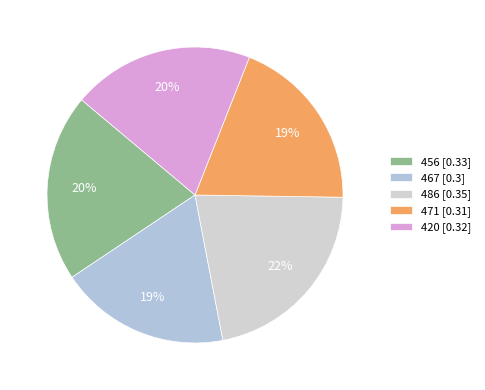

Count the number of slices in the pie.

5